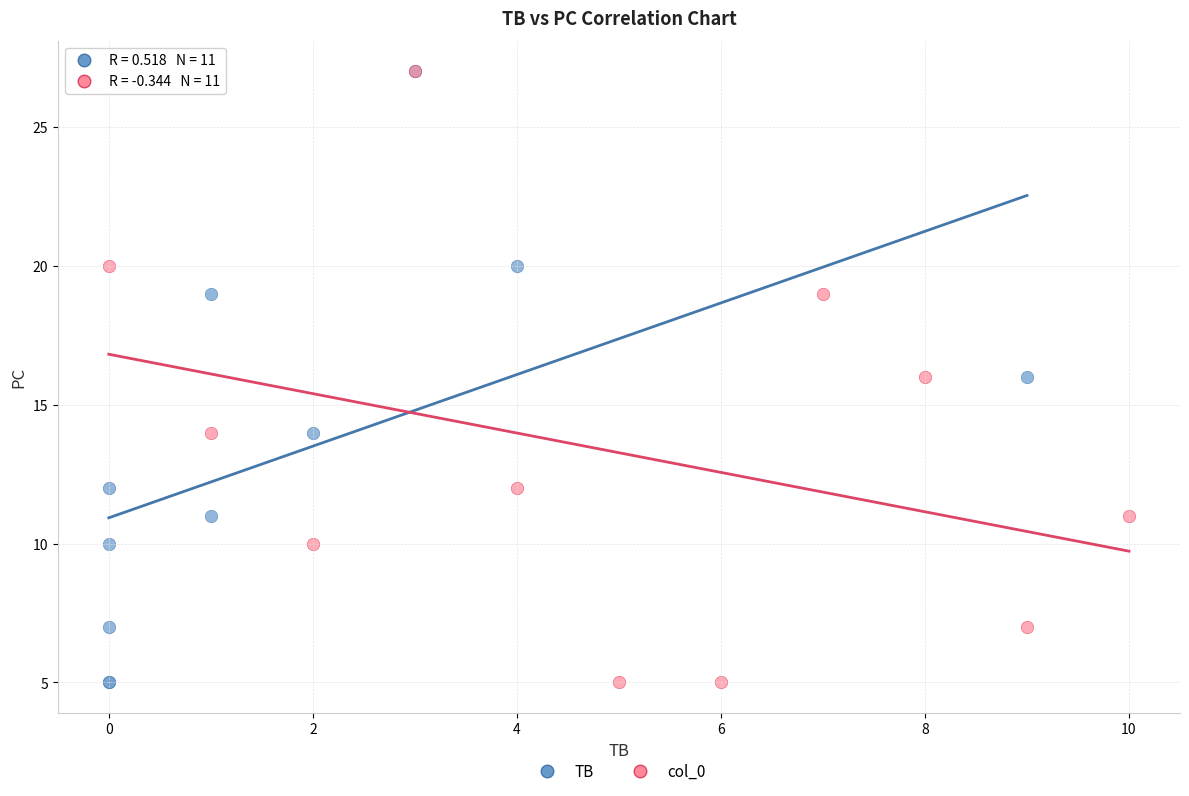

What are all the series names shown in the legend?

TB, col_0